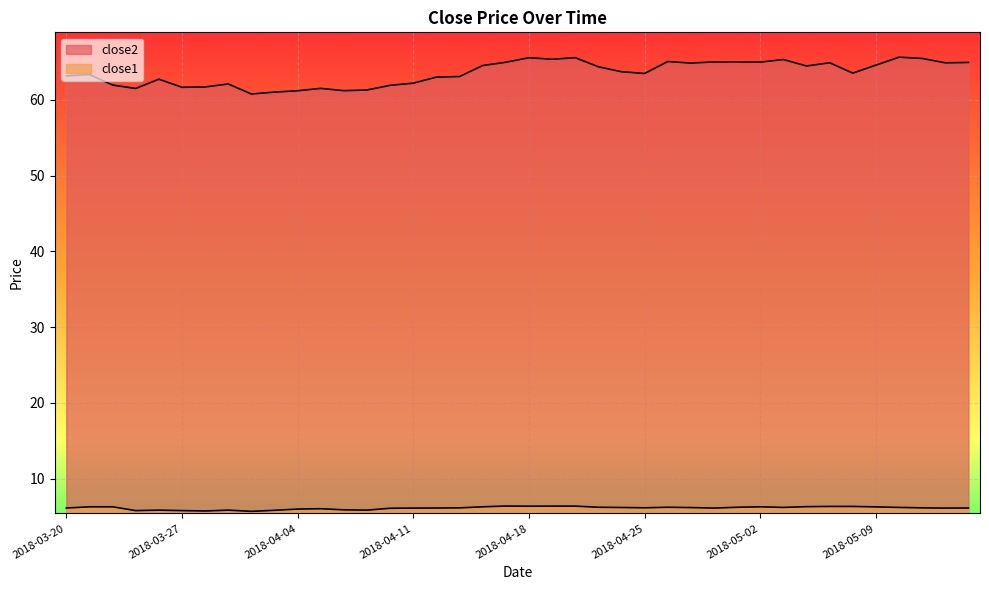

At which category does the chart reach its minimum across all series?

2018-04-02